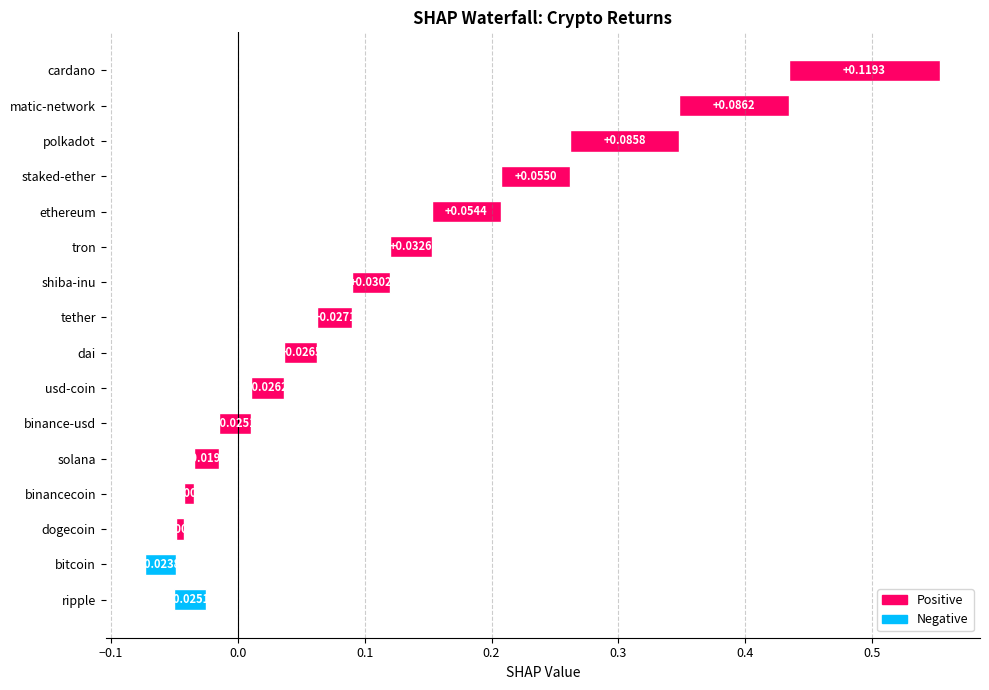

Between tron and solana, which is larger?

tron